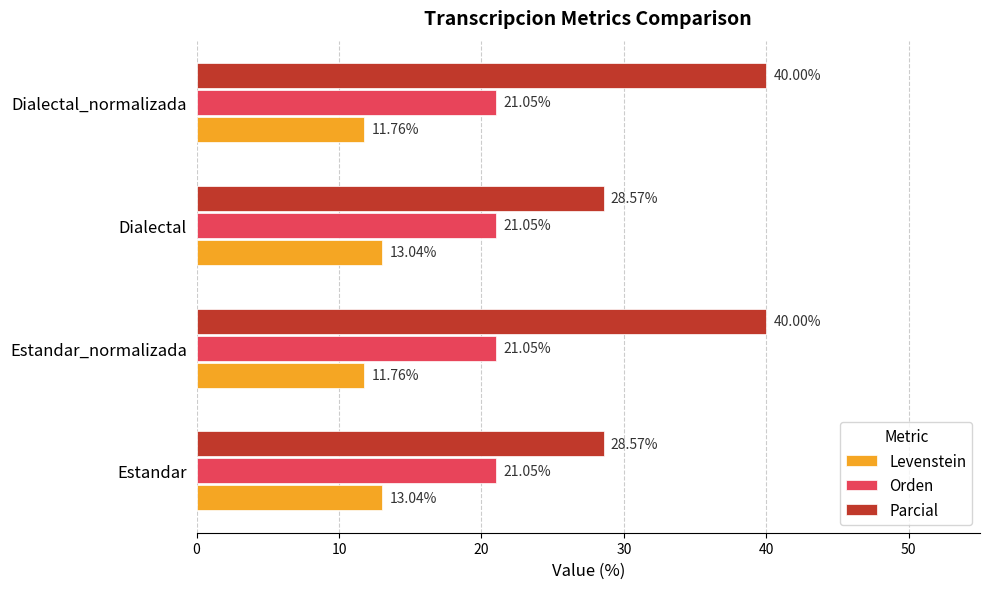

Rank the series by their average value, from highest to lowest.

Parcial, Orden, Levenstein